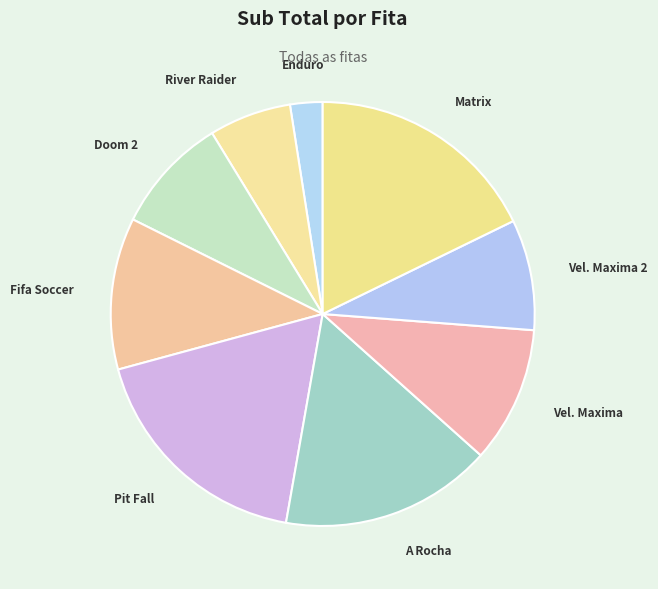

Is Doom 2 the majority of the pie?

No